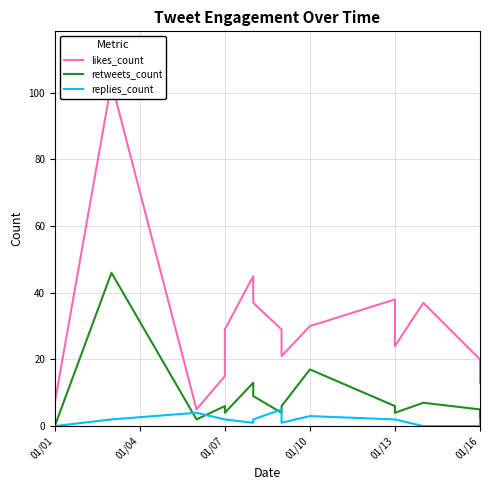

The retweets_count series shows 9 at 01/13. True or false?

False